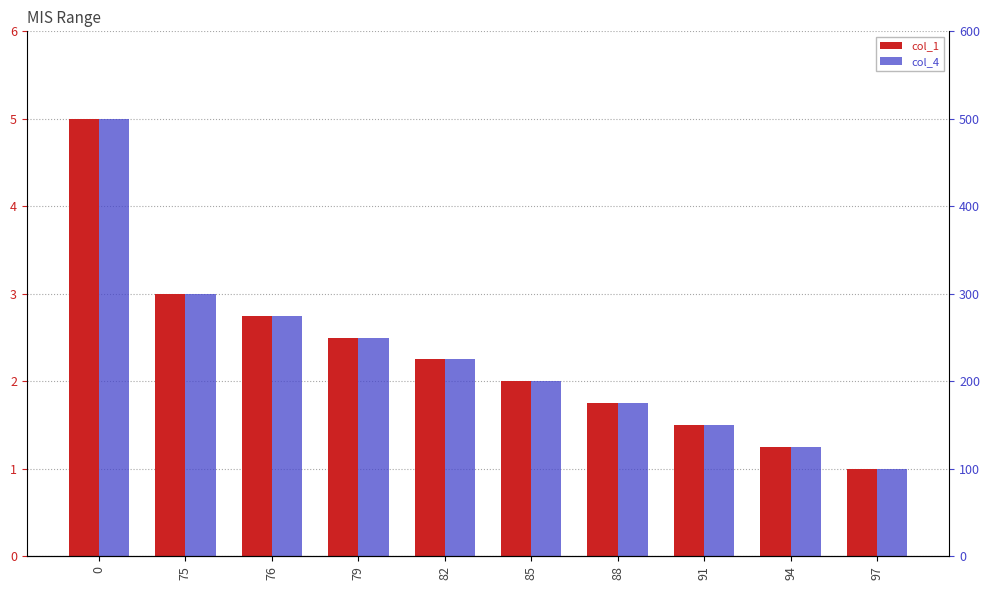

The value of col_4 at 76 is 2.8. True or false?

True